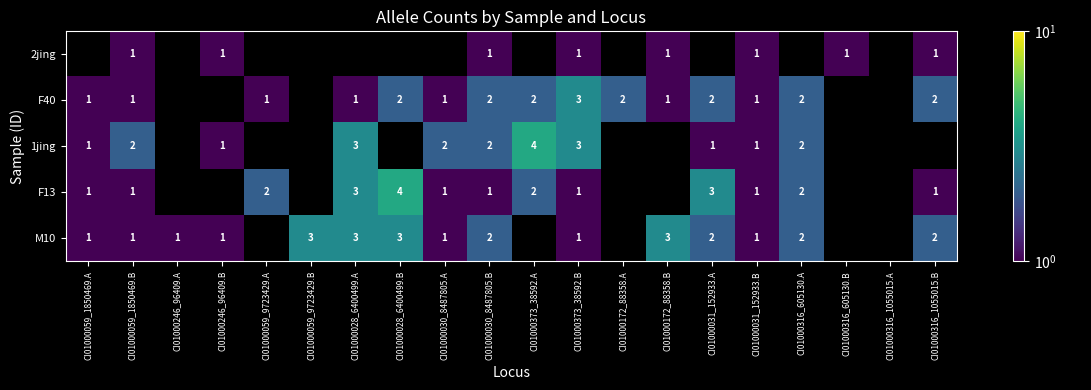

Is it true that 1jing equals 2 at CI01000059_1850469.B?

True